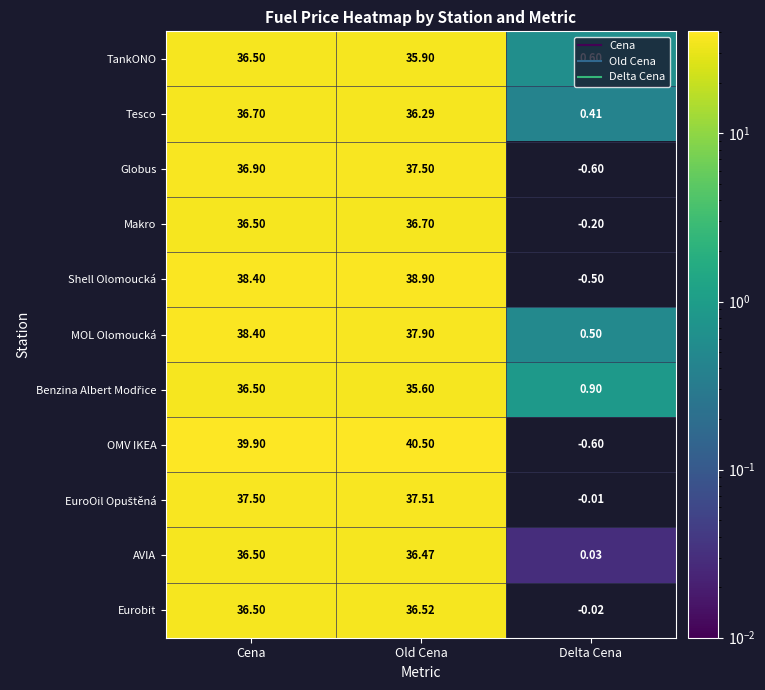

Which label corresponds to the largest value in the chart?

Old Cena